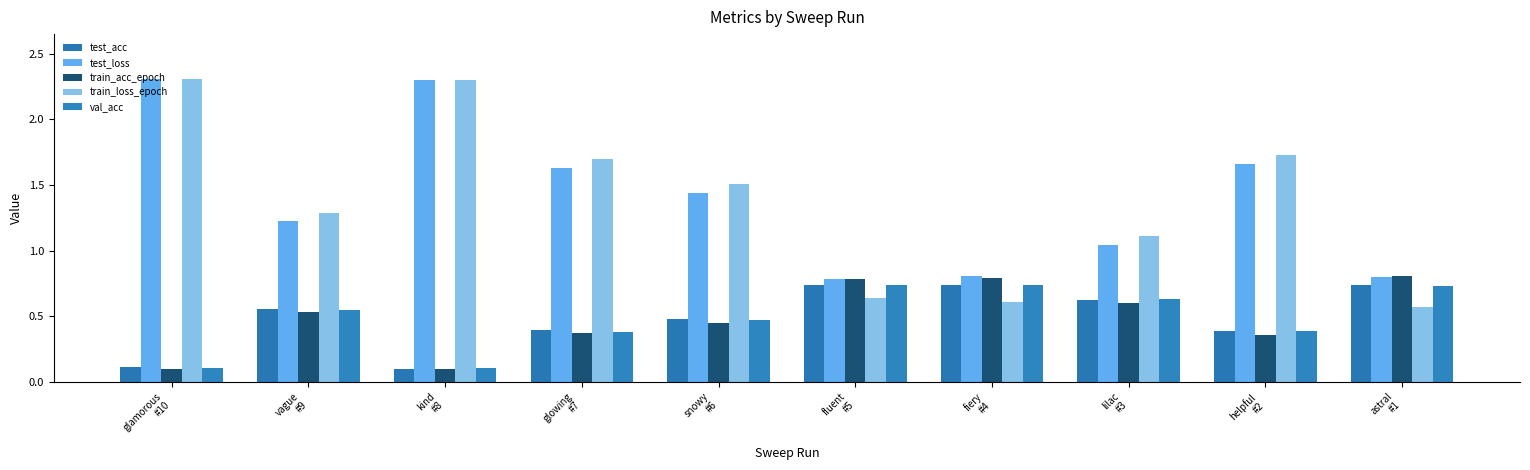

List the series in order of their peak value, highest first.

train_loss_epoch, test_loss, train_acc_epoch, val_acc, test_acc